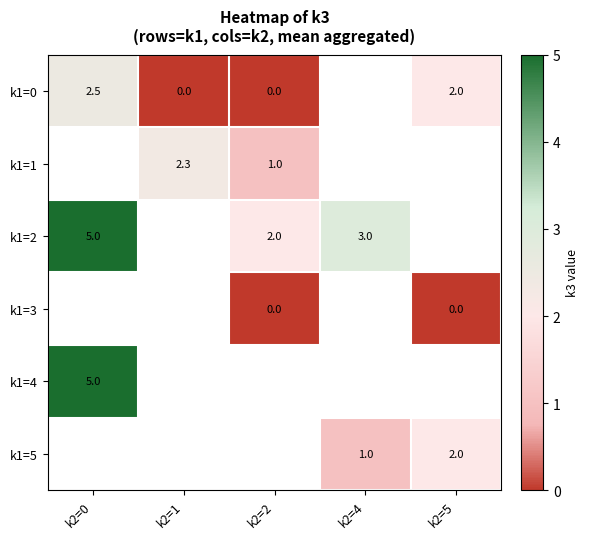

Which category has the lowest value across all series?

k2=1